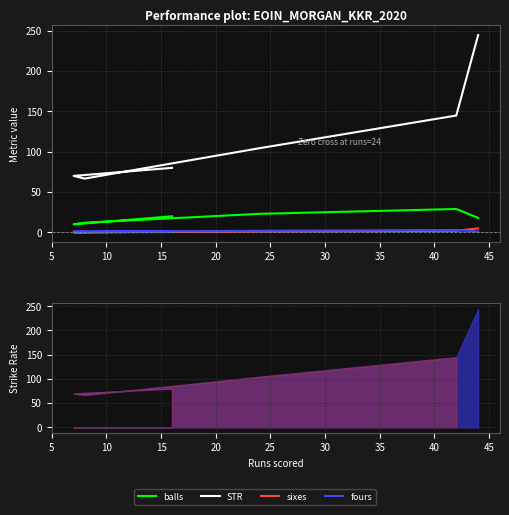

True or false: sixes has a value of 2.0 at 10.

False